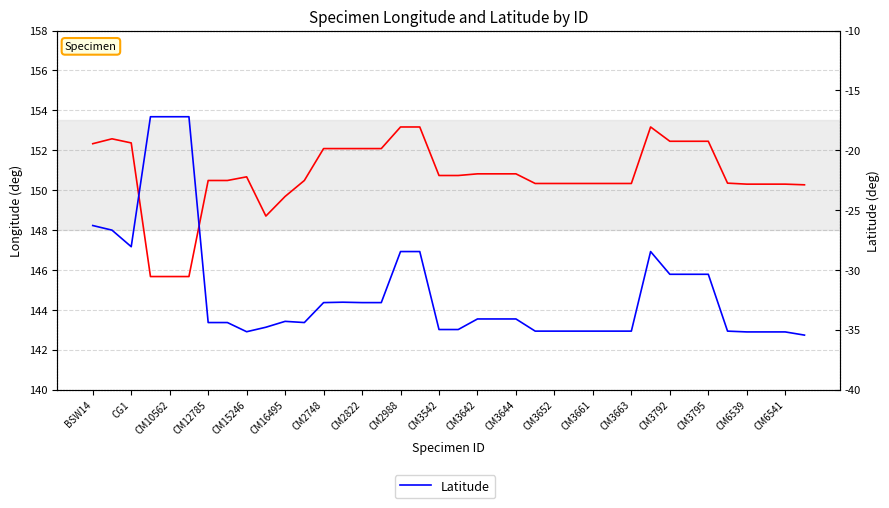

At which label does Longitude first exceed 150?

BSW14